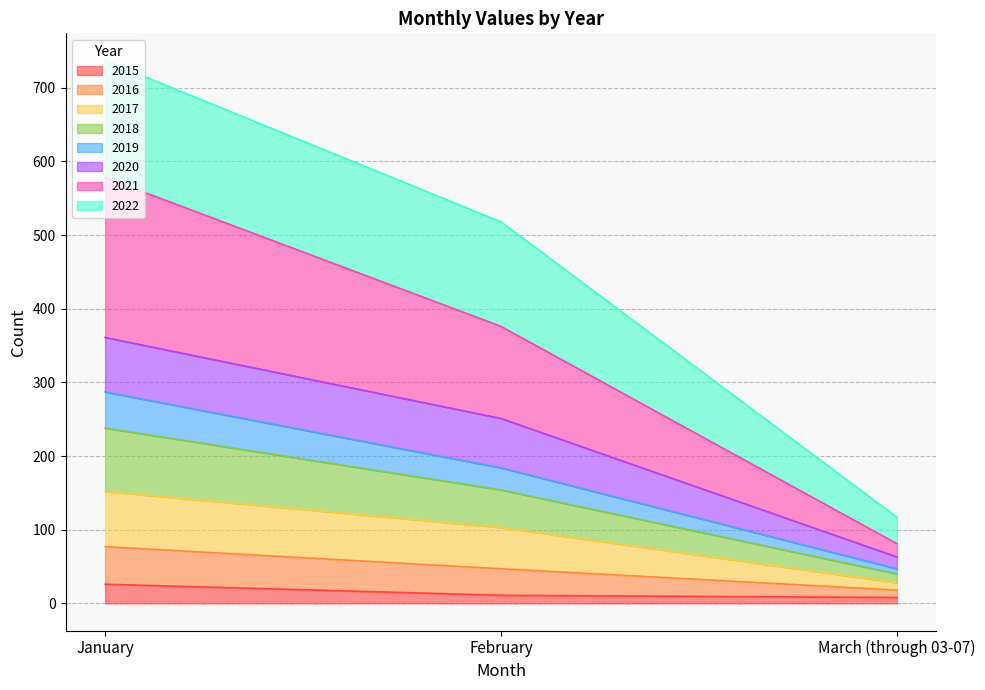

Is the value of 2017 at January greater than the value of 2019 at January?

Yes